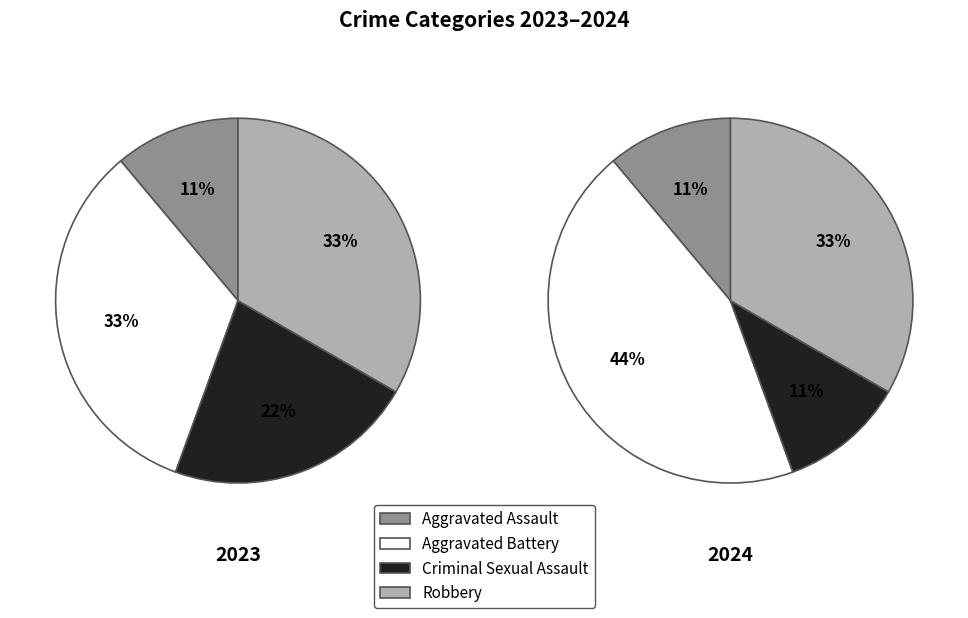

Does values_2024 represent more than half of the total?

No